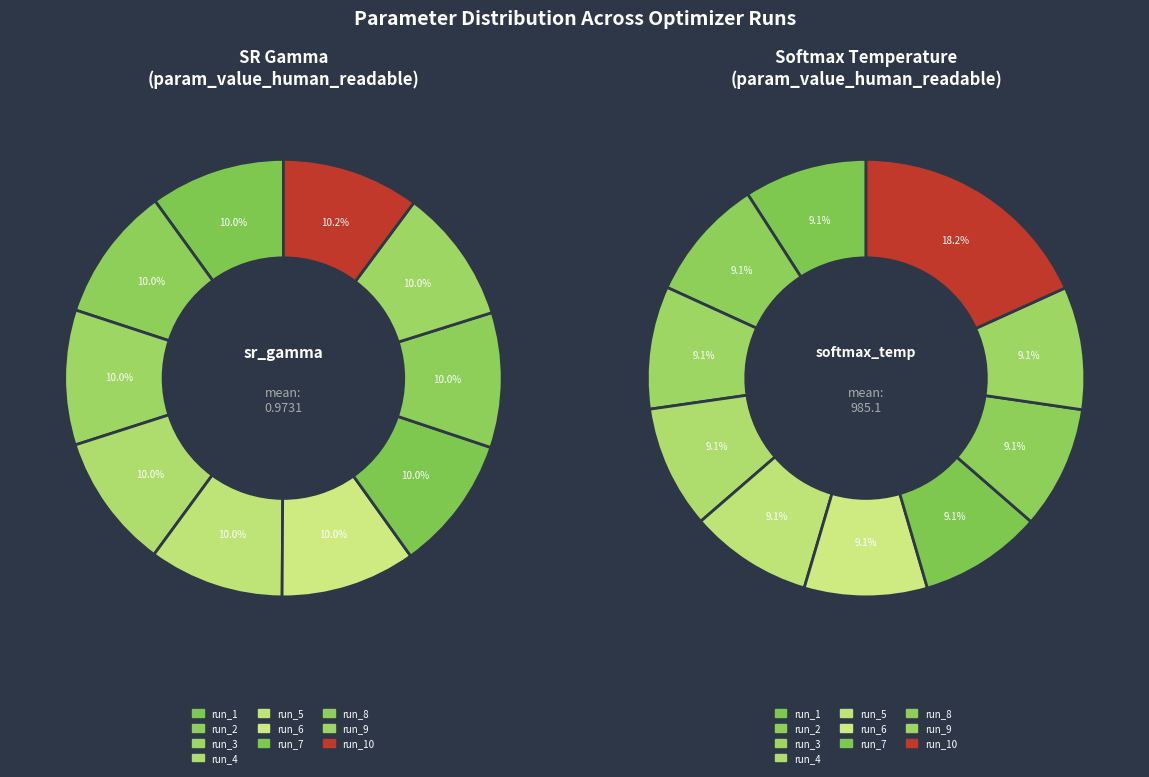

What is the largest slice in the pie chart?

run_10